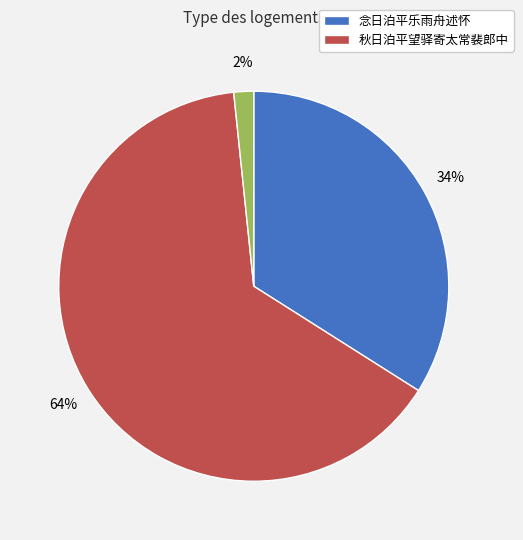

To the nearest percent, what is the average slice percentage?

33%